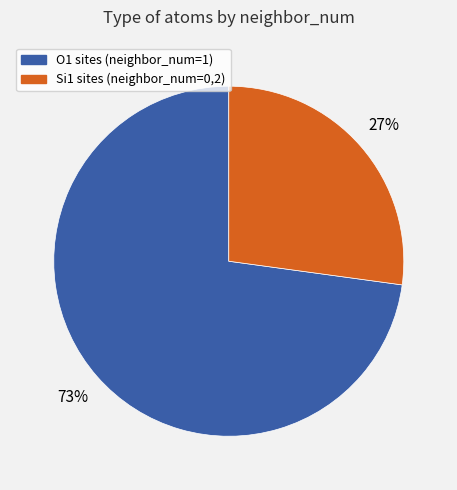

Does any single category account for the majority?

Yes